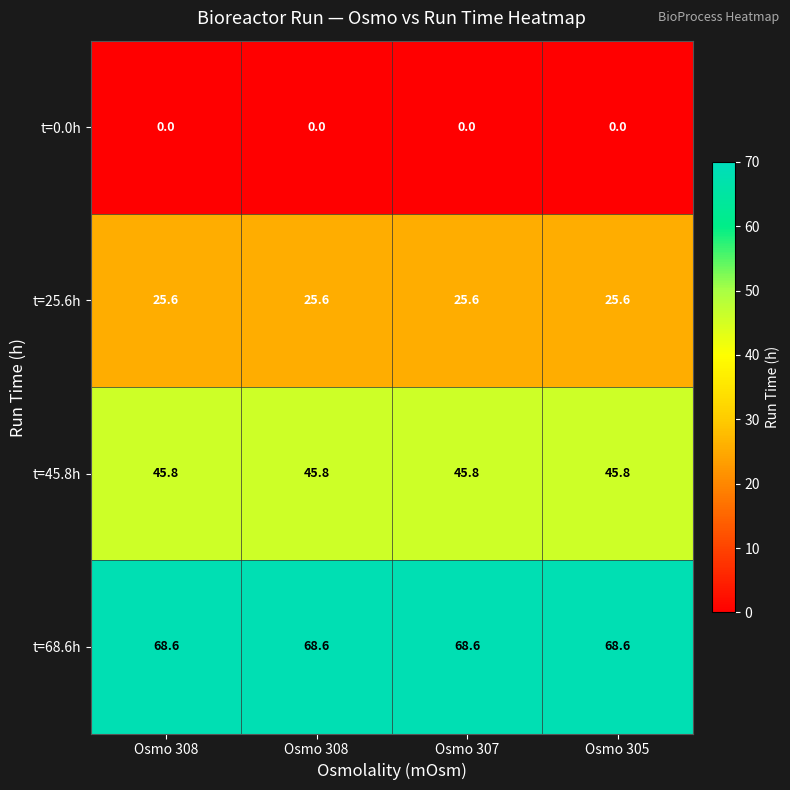

At which category is the sum across all series the highest?

Osmo 308